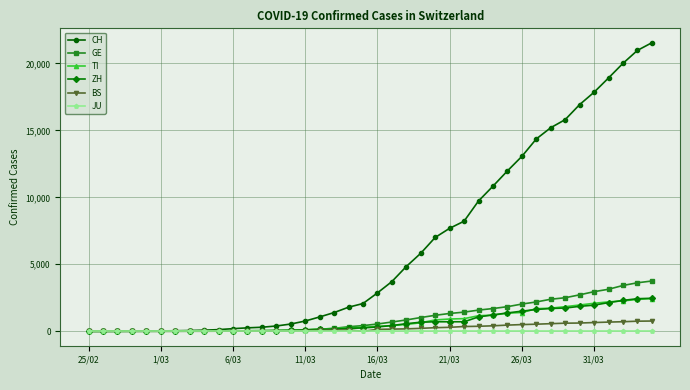

Which series has the widest spread of values?

CH